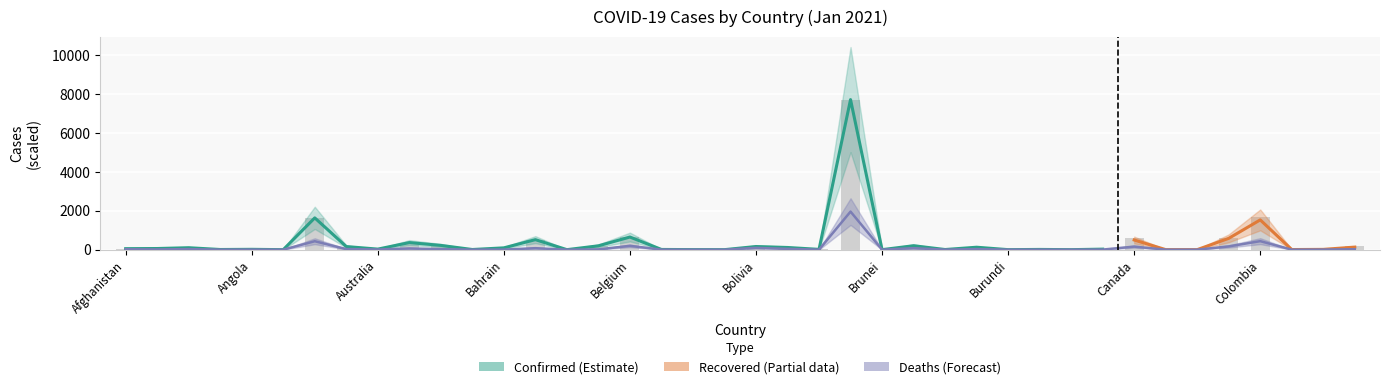

Which category has the highest value across all series?

Brazil